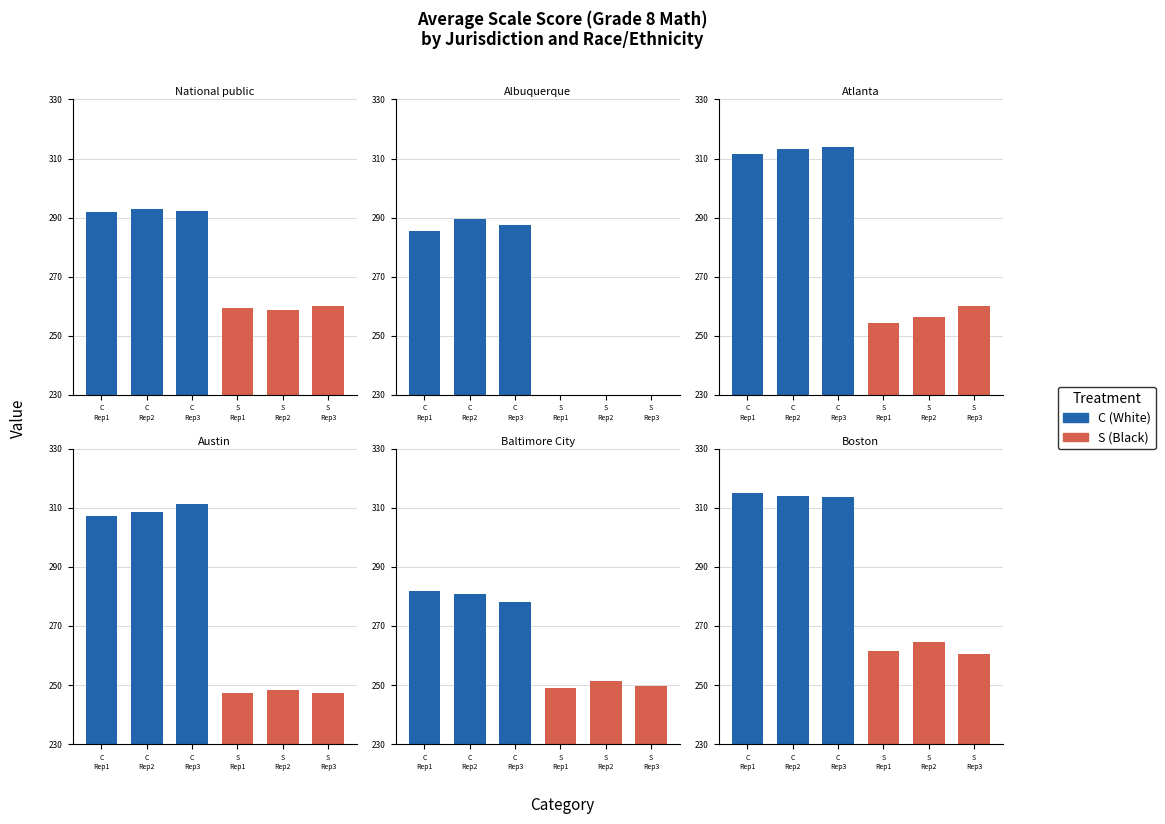

Does the chart contain stacked bars?

No